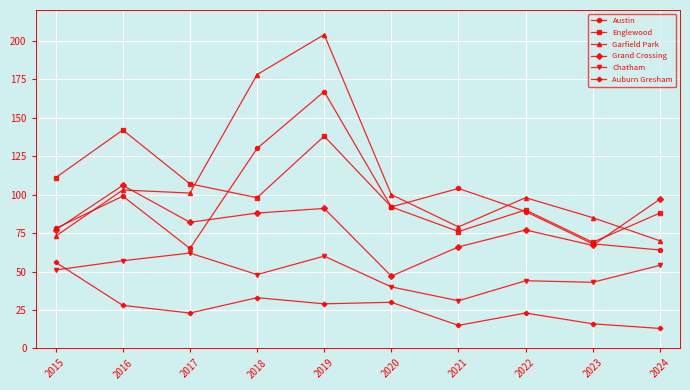

What is the total value across all series at 2016?

535